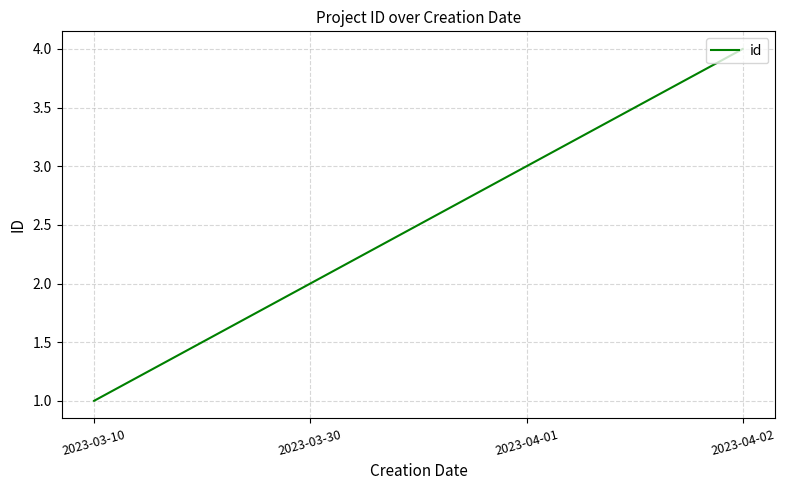

Is it true that the value at 2023-04-02 is 6?

False